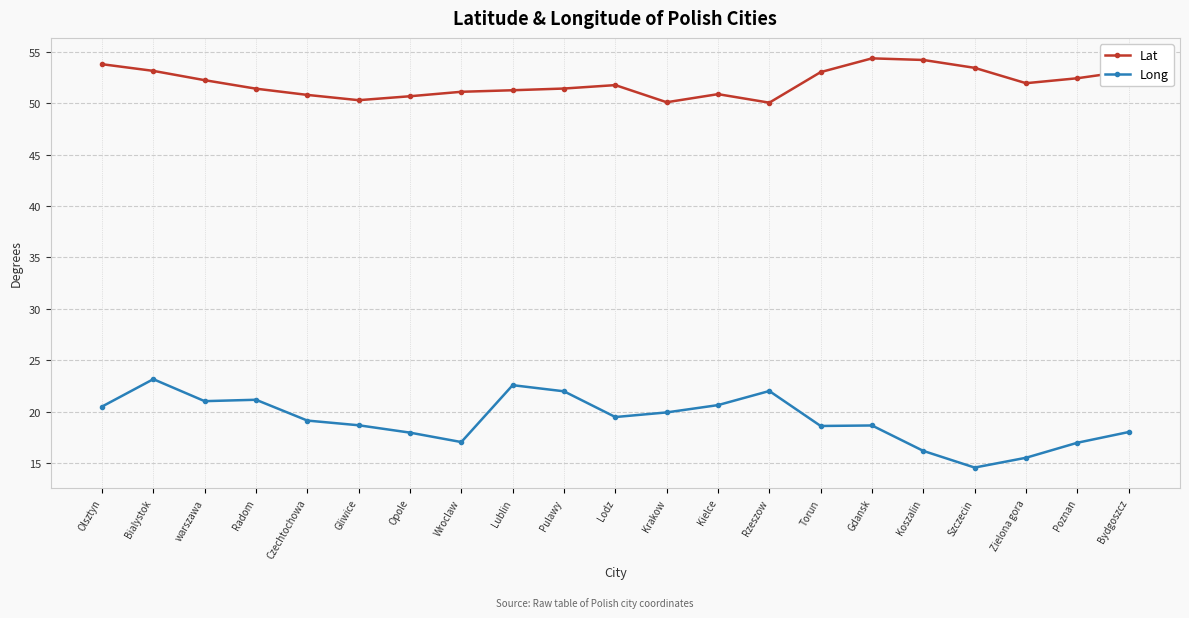

At which category is the sum across all series the highest?

Bialystok